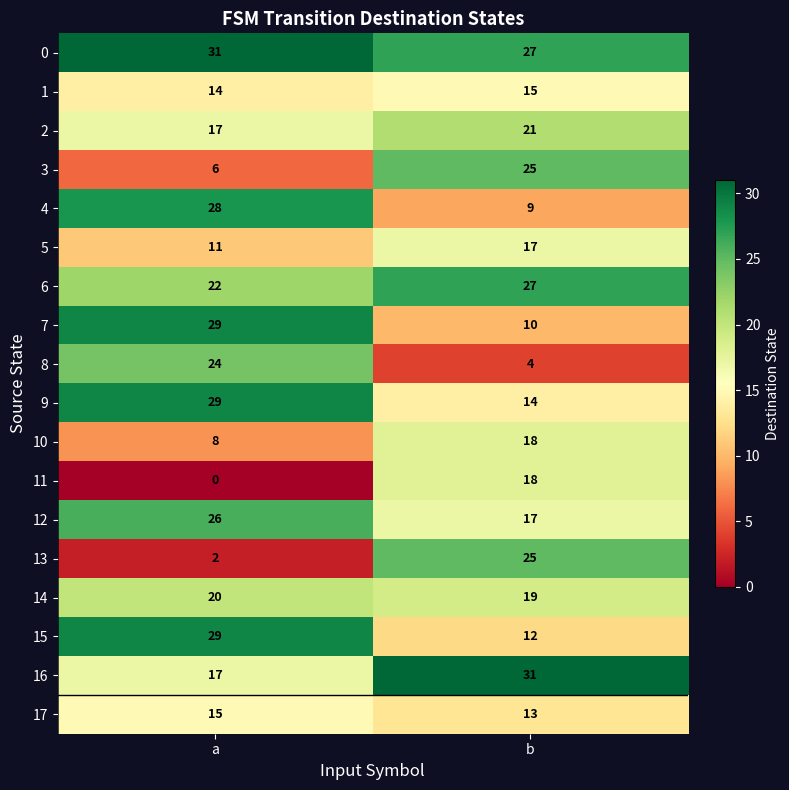

Which series has the widest spread of values?

13